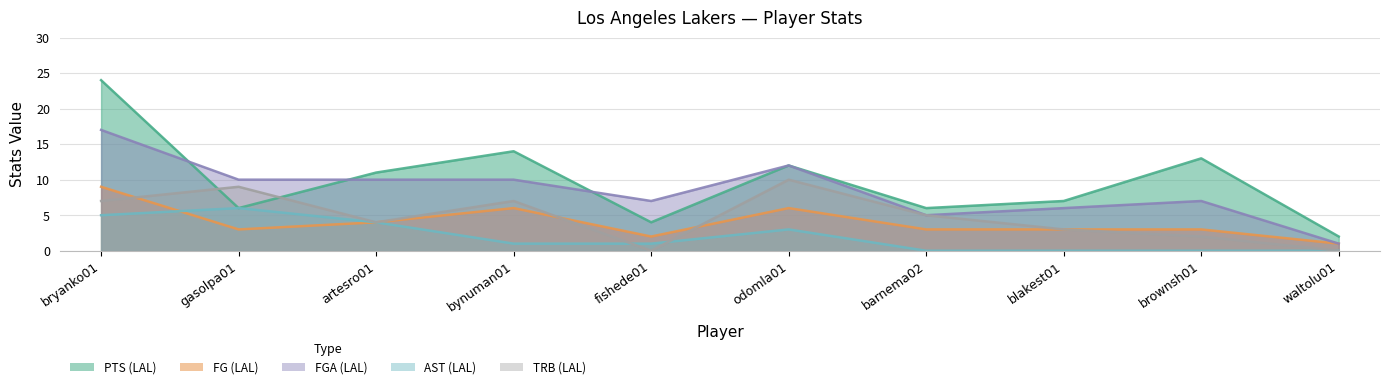

Rank the categories by PTS (LAL) value from lowest to highest.

waltolu01, fishede01, gasolpa01, barnema02, blakest01, artesro01, odomla01, brownsh01, bynuman01, bryanko01